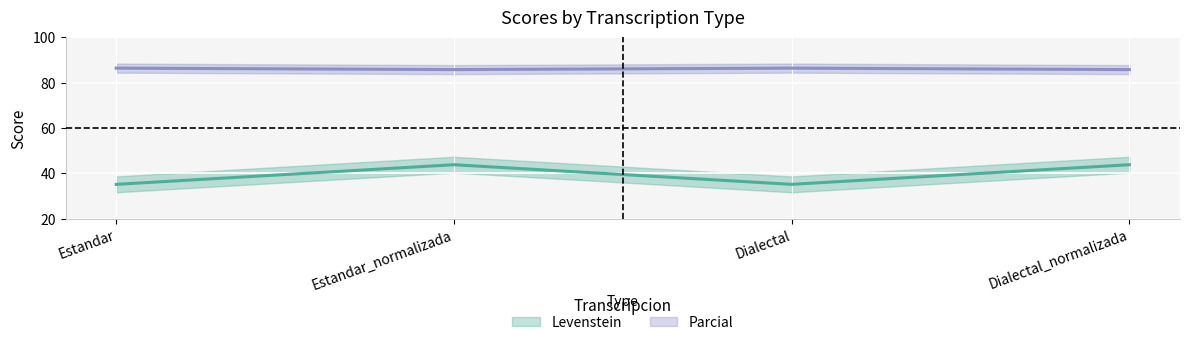

Is it true that Parcial equals 86.4 at Dialectal?

True